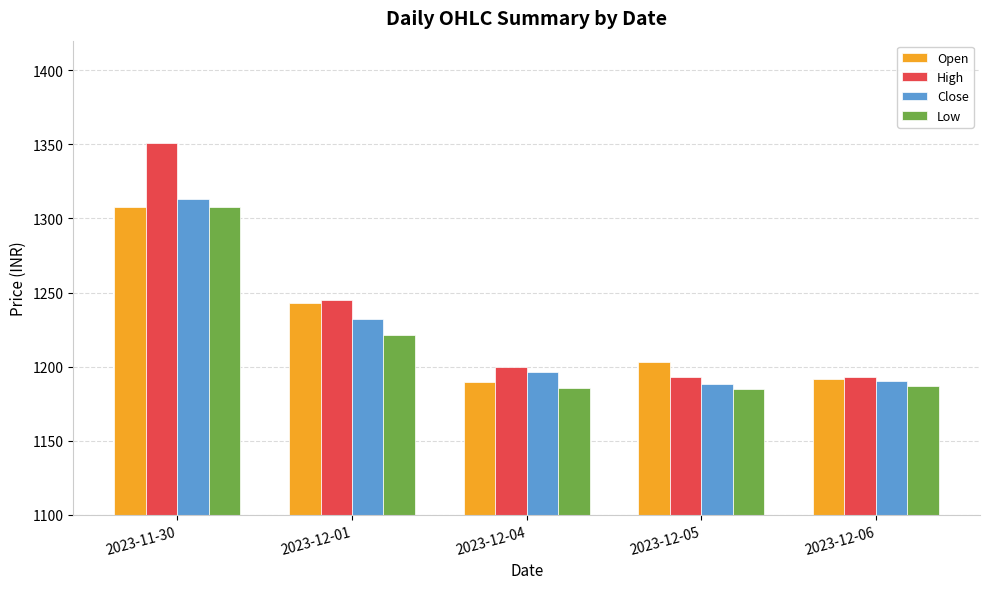

What is the total value across all series at 2023-11-30?

5279.8